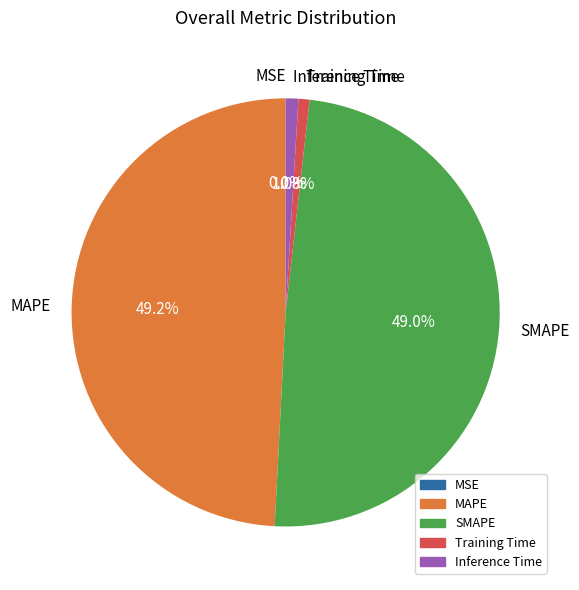

How much of the chart is everything except Training Time?

99.2%